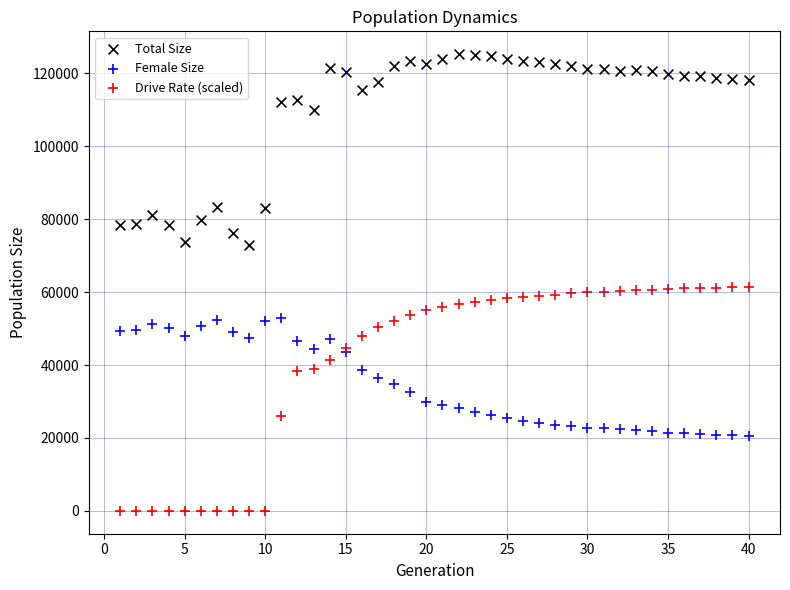

Which series reaches the minimum Y coordinate?

Drive Rate (scaled)